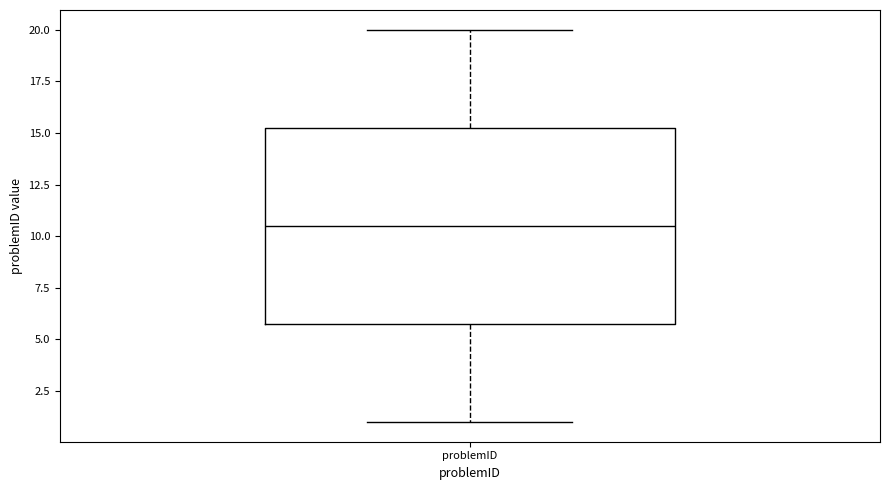

Read this box plot against the y-axis: the position of the median line, the range covered by the box, and the ends of both whiskers. The values are not printed on the chart, so give them approximately, as read against the axis.

median 10.5, box 6.0 to 15.5, whiskers 1.0 to 20.0